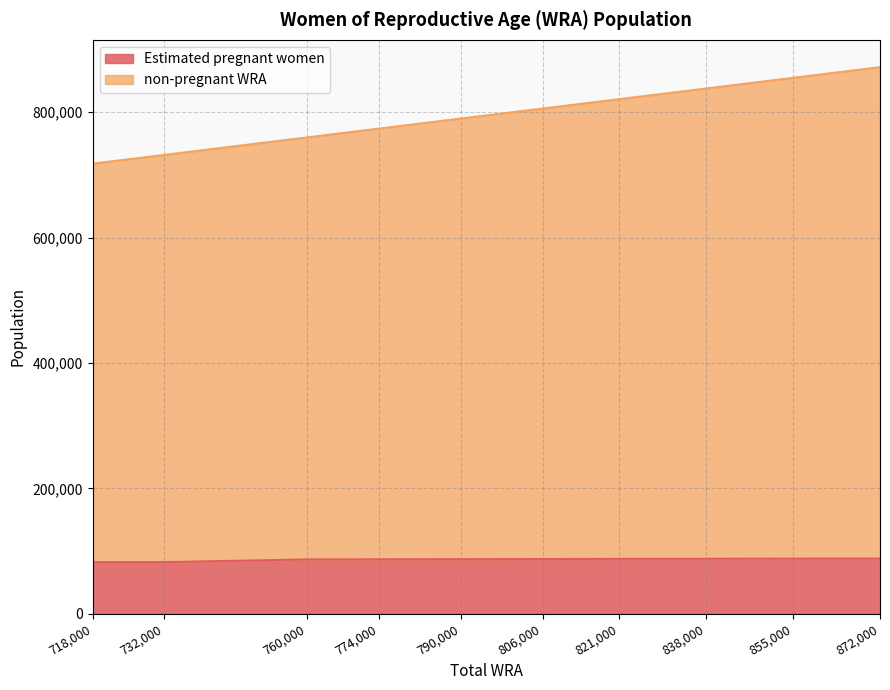

True or false: non-pregnant WRA and Estimated pregnant women cross at least once.

False